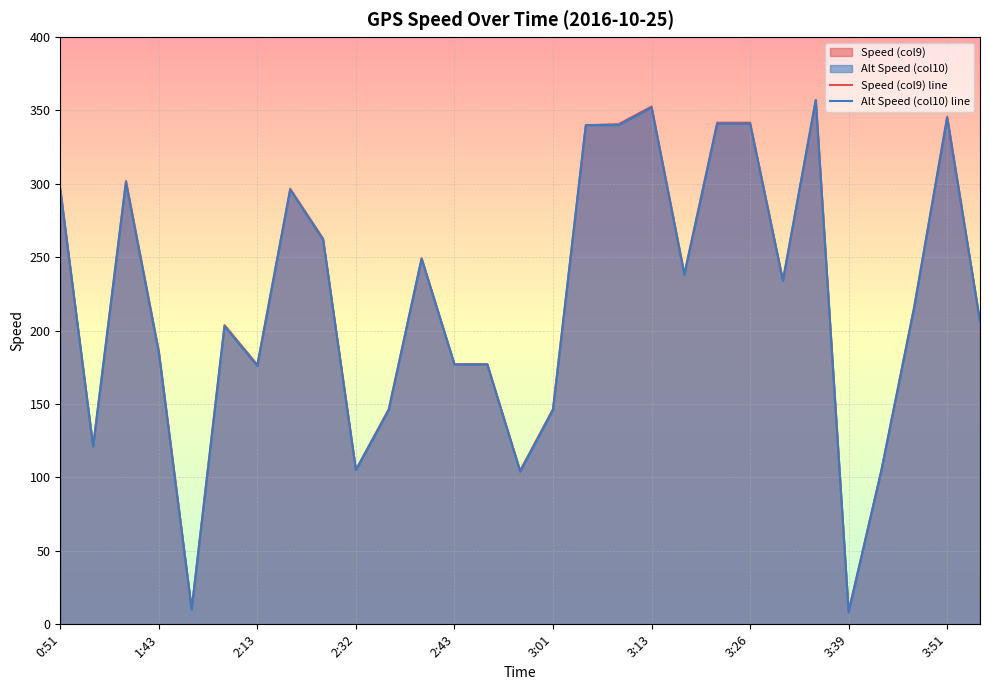

True or false: Alt Speed (col10) line has a value of 177.0 at 2:43.

True